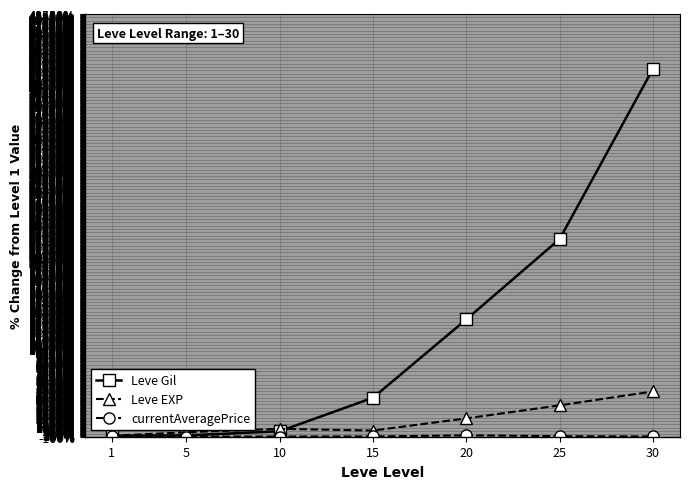

True or false: Leve Gil has more than 2 points higher than both neighbors.

False